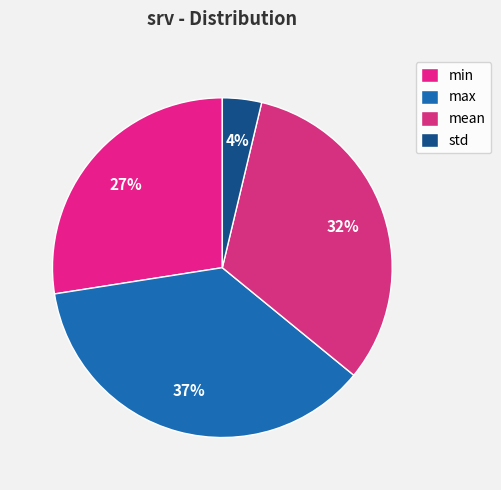

Count the number of slices in the pie.

4